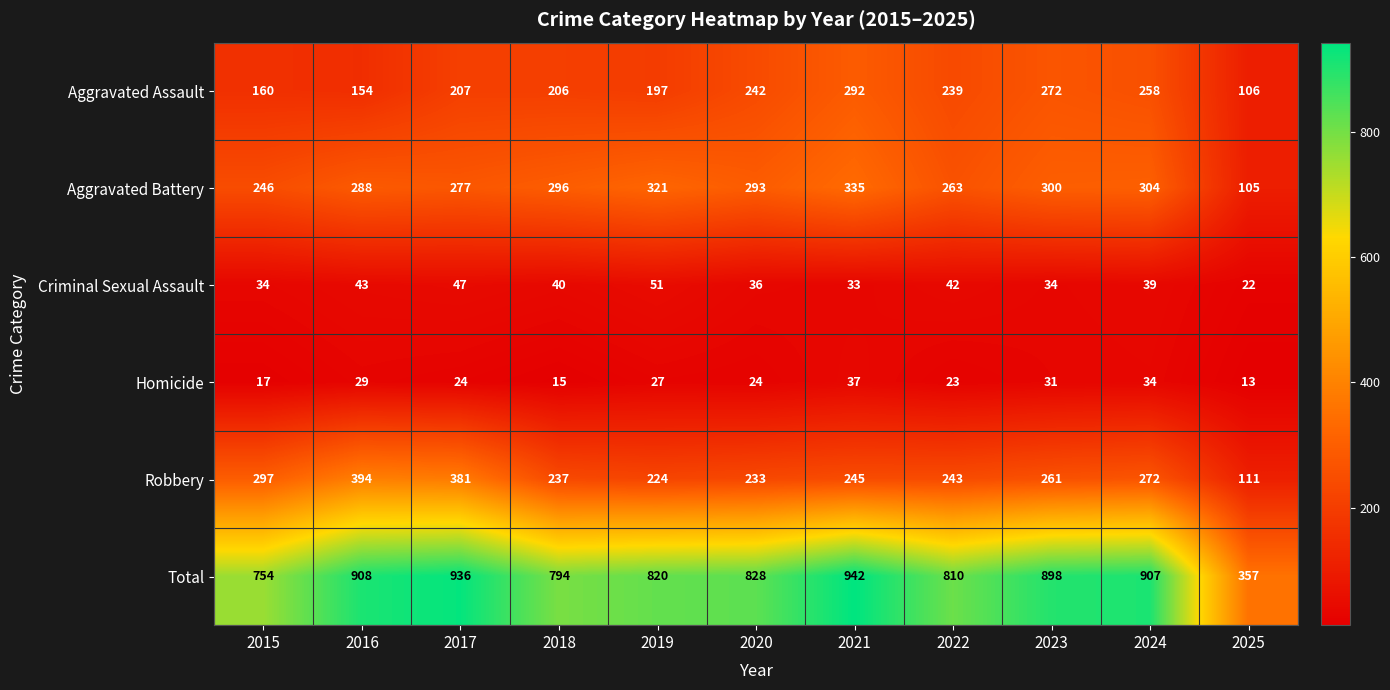

At 2025, list the series in order from smallest to largest.

Homicide, Criminal Sexual Assault, Aggravated Battery, Aggravated Assault, Robbery, Total